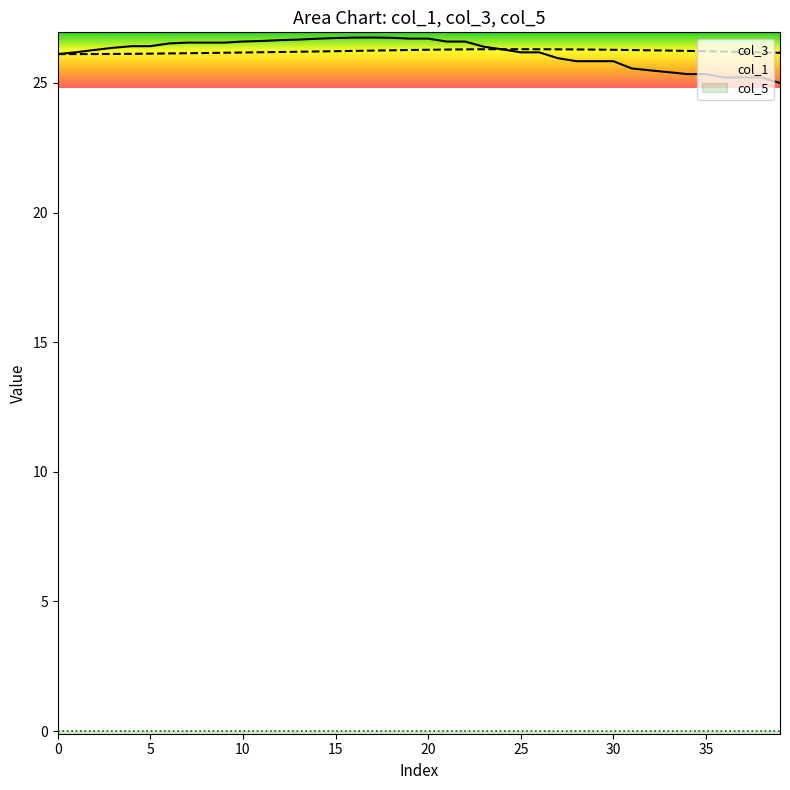

What is the difference between the col_1 values at 25 and 34?

0.1